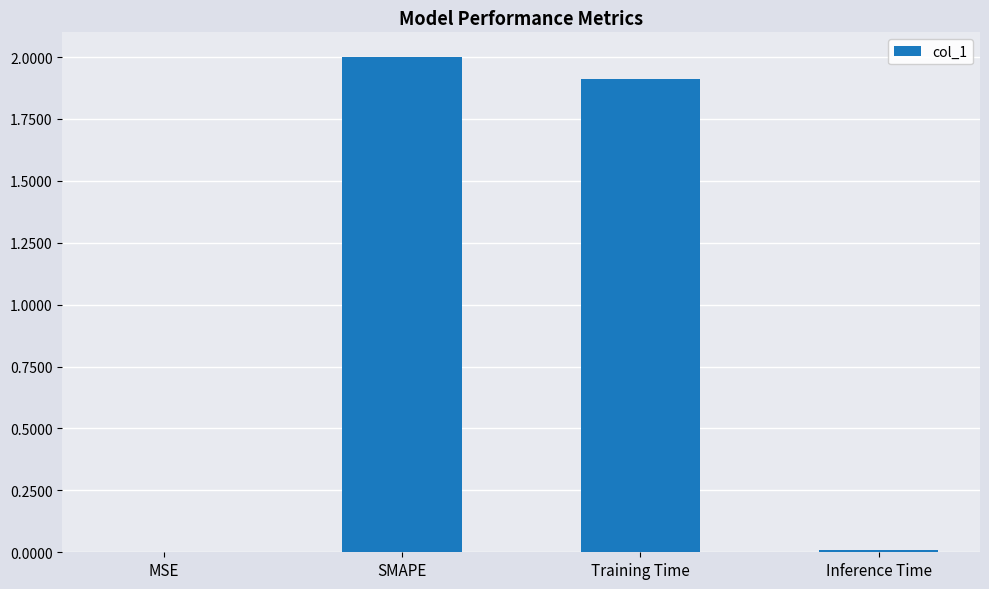

At which category does the chart reach its peak across all series?

SMAPE